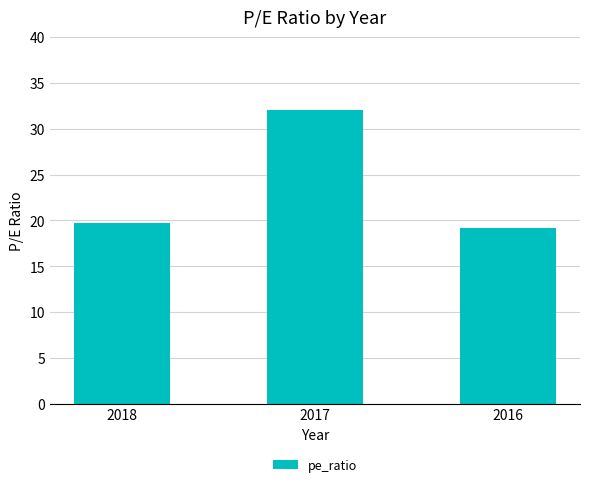

What is the change in value from 2018 to 2016?

-0.5